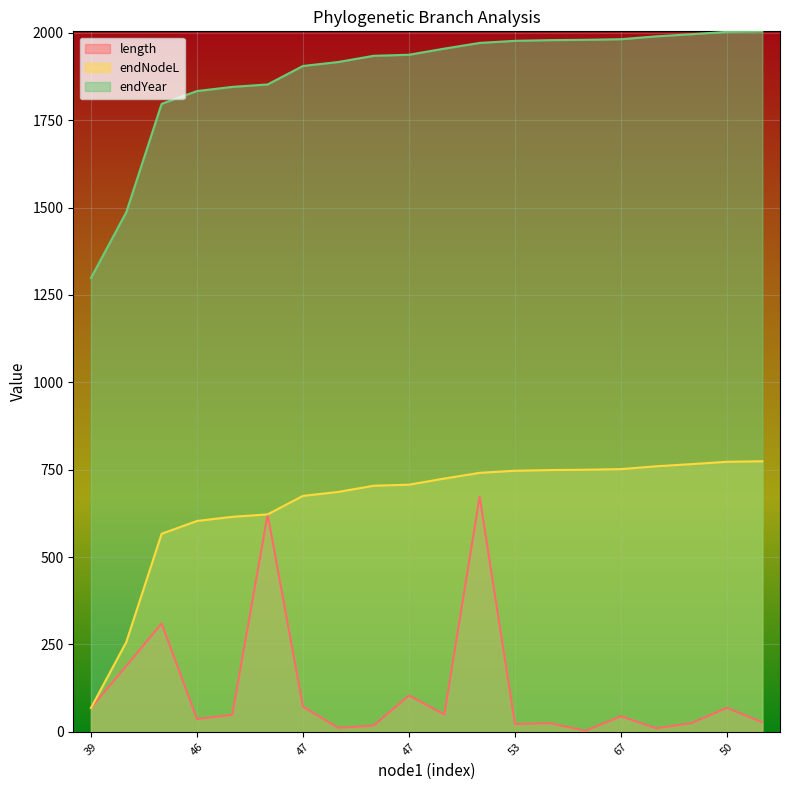

At which category is the sum across all series the highest?

40